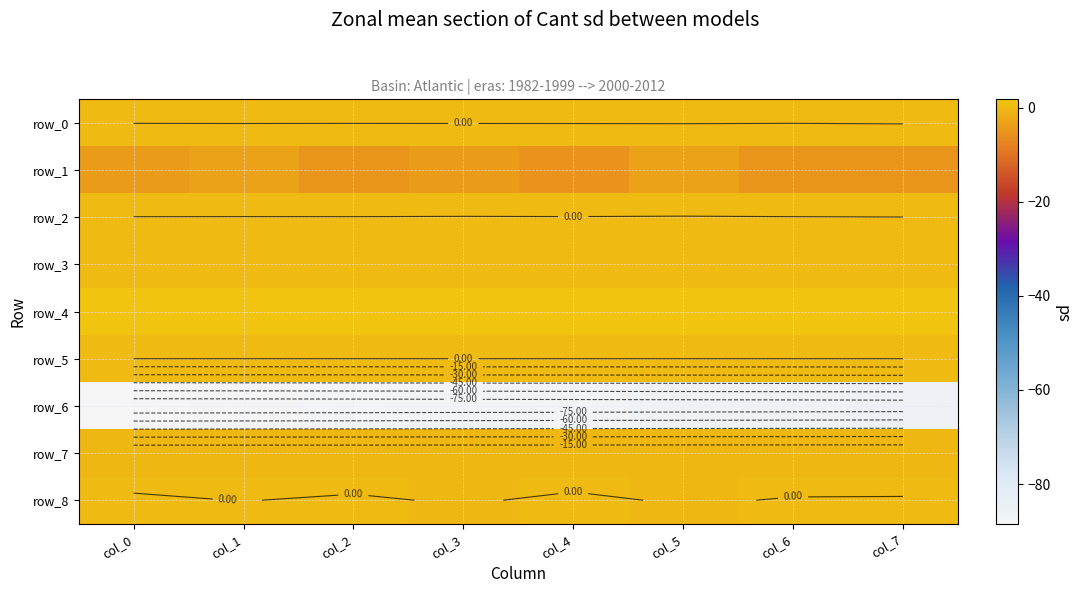

Is the value of row_8 at col_7 greater than the value of row_5 at col_5?

Yes